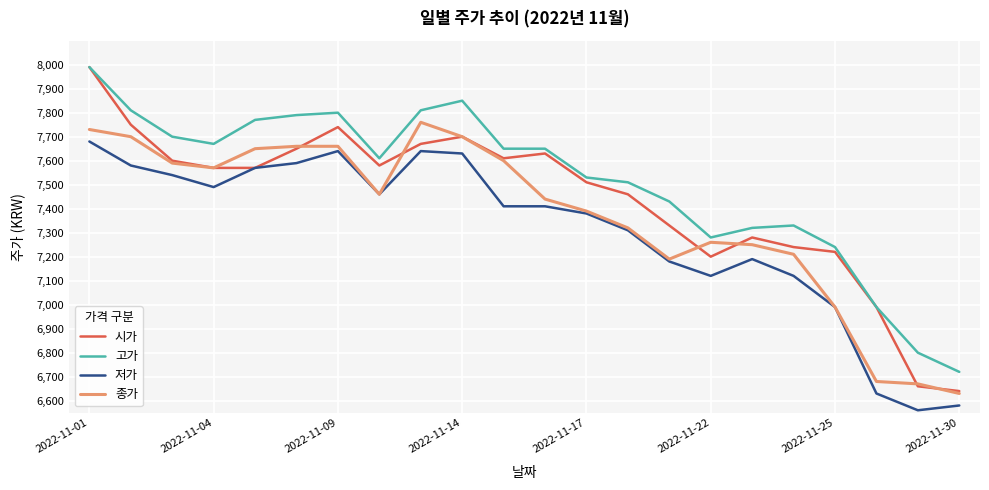

Which series has the largest total across all categories?

고가